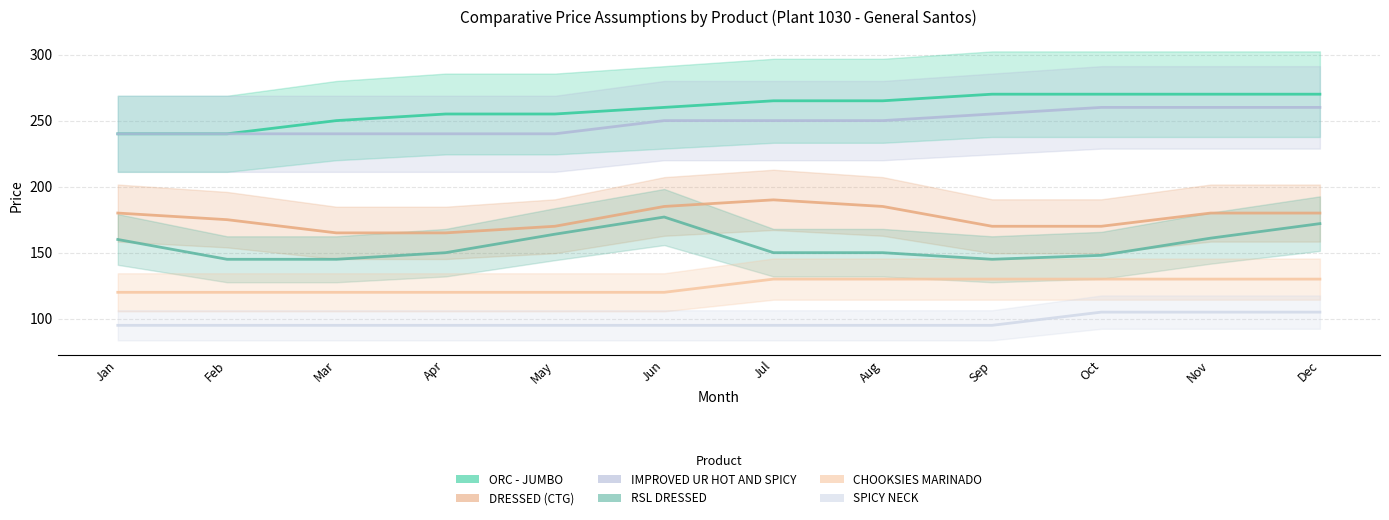

What is the sum of all IMPROVED UR HOT AND SPICY values?

2985